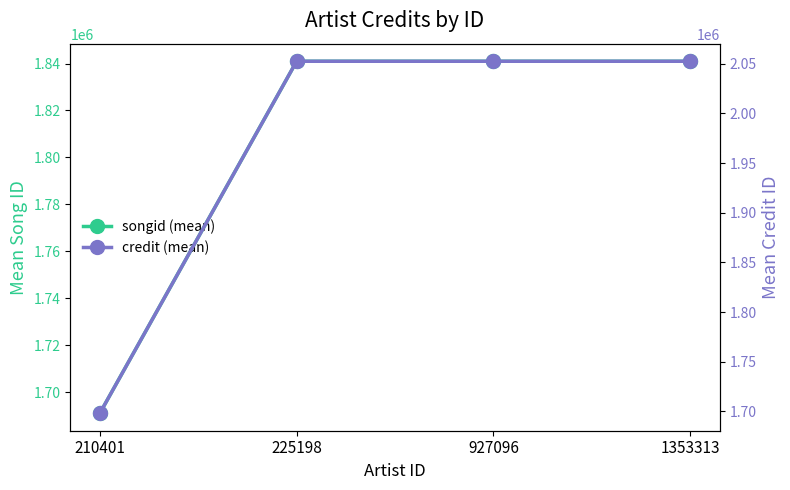

Is the value of songid (mean) at 225198 greater than the value of credit (mean) at 927096?

No